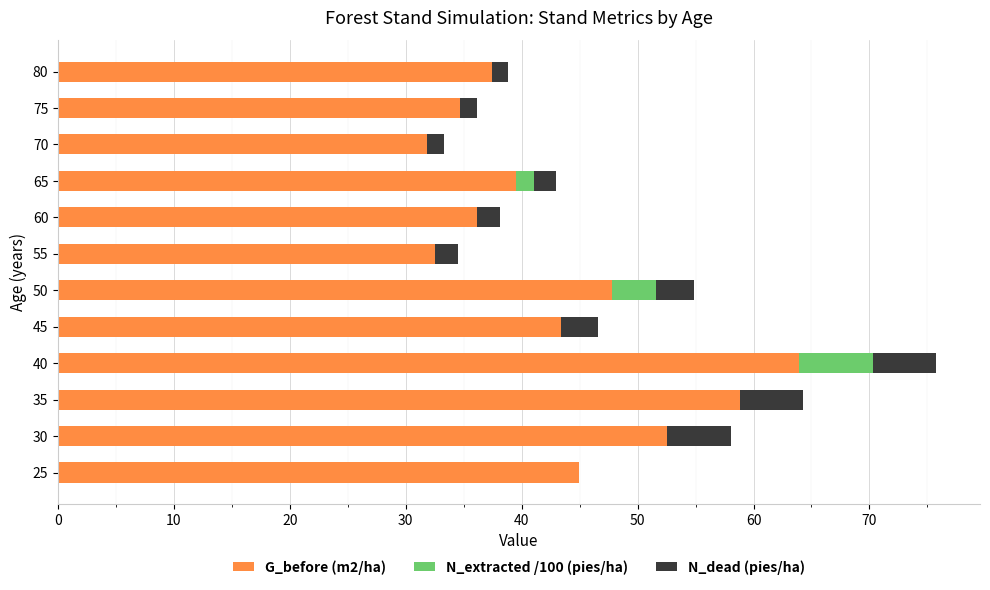

At which category is the sum across all series the highest?

40